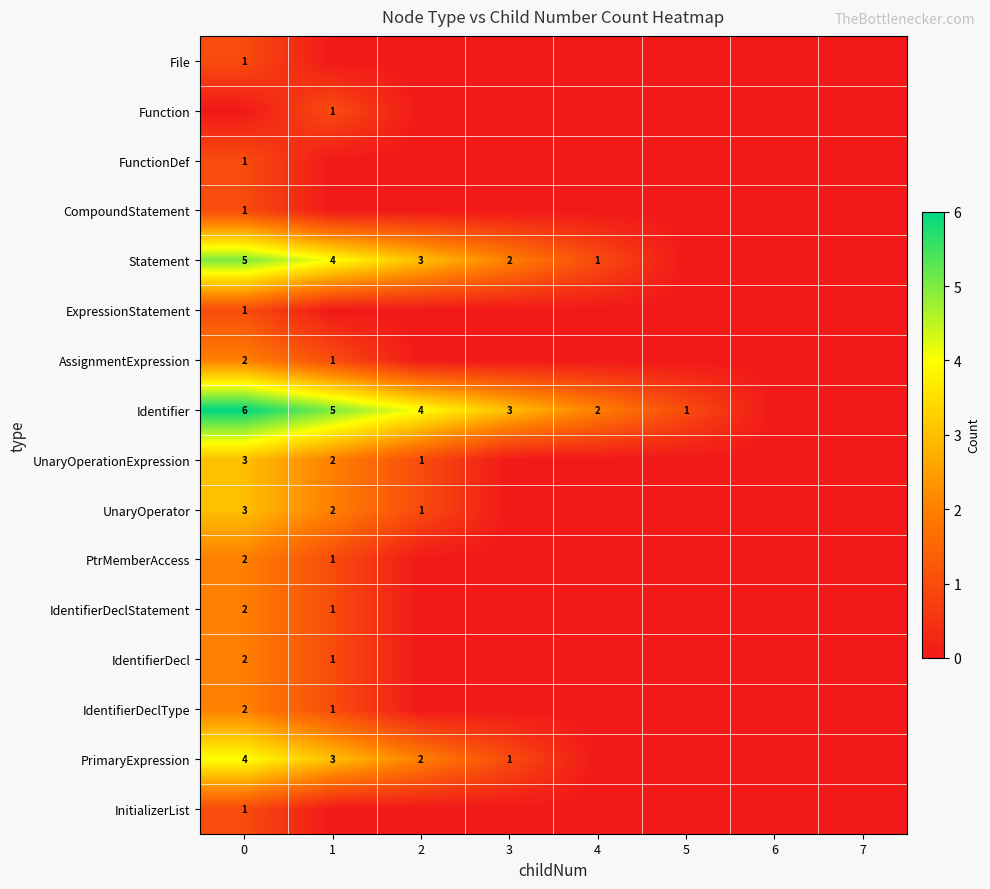

The AssignmentExpression series shows 2 at 1. True or false?

False